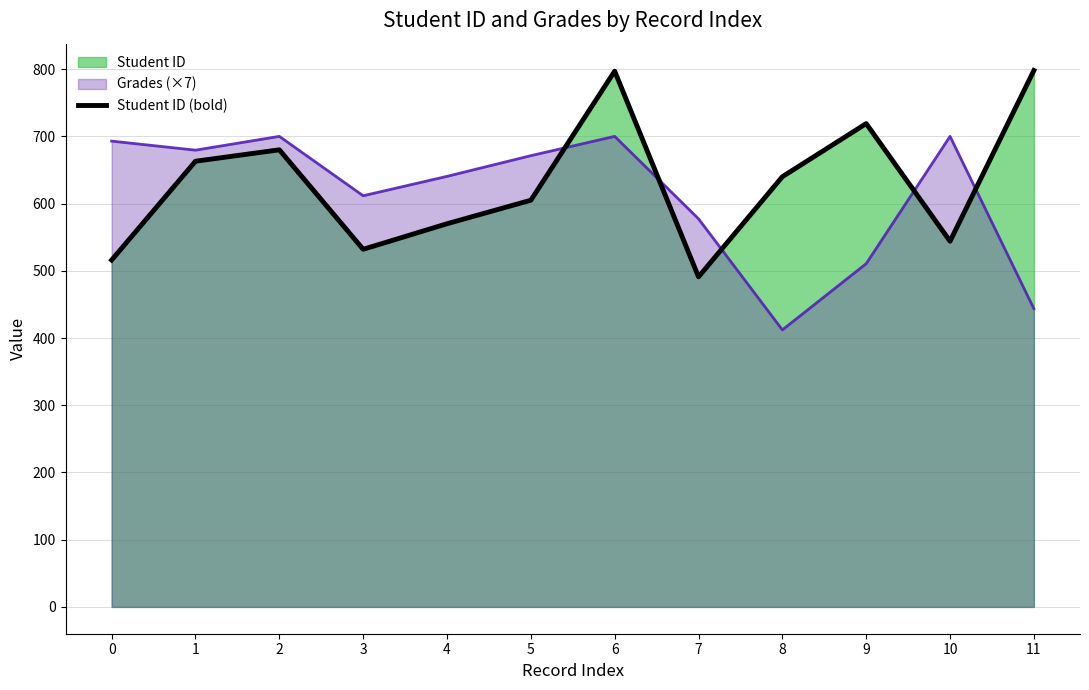

What is the difference between the maximum and minimum values?

307